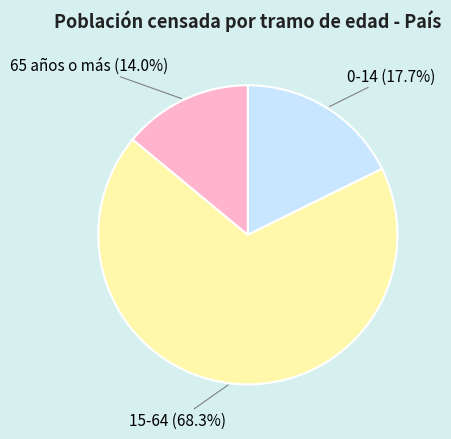

Does any single category account for the majority?

Yes